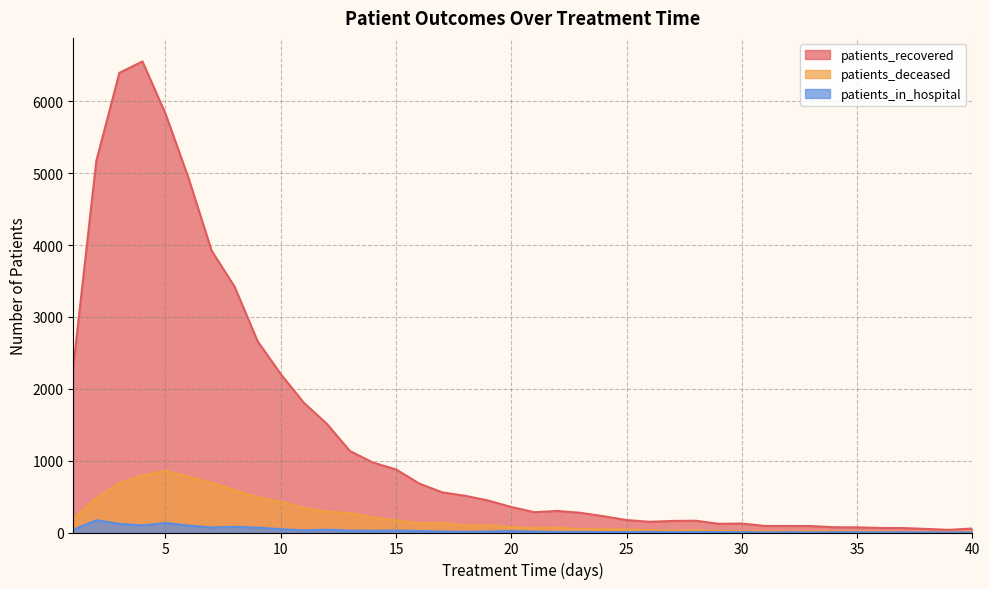

The value of patients_deceased at 26 is 15. True or false?

False